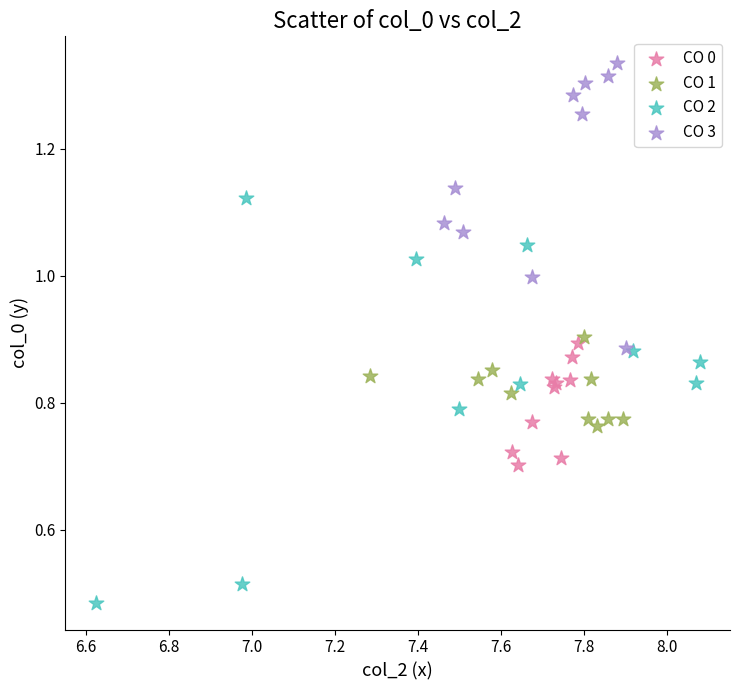

Which series reaches the minimum Y coordinate?

CO 2